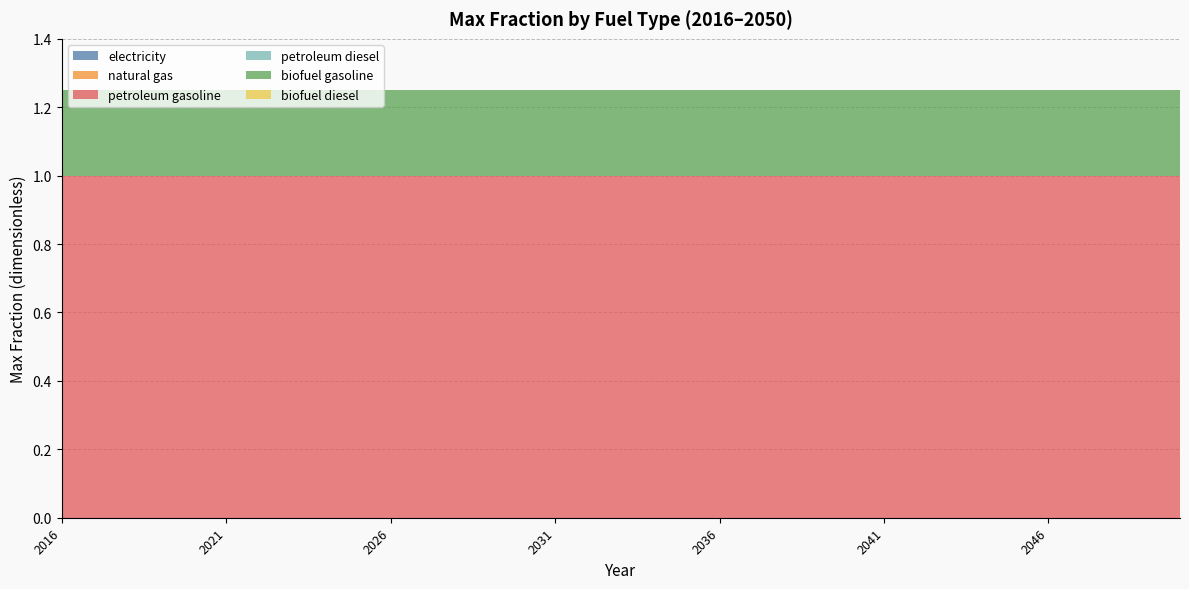

Reading left to right, extract all data points from this chart.

electricity: 0.0	0.0	0.0	0.0	0.0	0.0	0.0	0.0	0.0	0.0	0.0	0.0	0.0	0.0	0.0	0.0	0.0	0.0	0.0	0.0	0.0	0.0	0.0	0.0	0.0	0.0	0.0	0.0	0.0	0.0	0.0	0.0	0.0	0.0	0.0
natural gas: 0.0	0.0	0.0	0.0	0.0	0.0	0.0	0.0	0.0	0.0	0.0	0.0	0.0	0.0	0.0	0.0	0.0	0.0	0.0	0.0	0.0	0.0	0.0	0.0	0.0	0.0	0.0	0.0	0.0	0.0	0.0	0.0	0.0	0.0	0.0
petroleum gasoline: 1.0	1.0	1.0	1.0	1.0	1.0	1.0	1.0	1.0	1.0	1.0	1.0	1.0	1.0	1.0	1.0	1.0	1.0	1.0	1.0	1.0	1.0	1.0	1.0	1.0	1.0	1.0	1.0	1.0	1.0	1.0	1.0	1.0	1.0	1.0
petroleum diesel: 0.0	0.0	0.0	0.0	0.0	0.0	0.0	0.0	0.0	0.0	0.0	0.0	0.0	0.0	0.0	0.0	0.0	0.0	0.0	0.0	0.0	0.0	0.0	0.0	0.0	0.0	0.0	0.0	0.0	0.0	0.0	0.0	0.0	0.0	0.0
biofuel gasoline: 0.2	0.2	0.2	0.2	0.2	0.2	0.2	0.2	0.2	0.2	0.2	0.2	0.2	0.2	0.2	0.2	0.2	0.2	0.2	0.2	0.2	0.2	0.2	0.2	0.2	0.2	0.2	0.2	0.2	0.2	0.2	0.2	0.2	0.2	0.2
biofuel diesel: 0.0	0.0	0.0	0.0	0.0	0.0	0.0	0.0	0.0	0.0	0.0	0.0	0.0	0.0	0.0	0.0	0.0	0.0	0.0	0.0	0.0	0.0	0.0	0.0	0.0	0.0	0.0	0.0	0.0	0.0	0.0	0.0	0.0	0.0	0.0